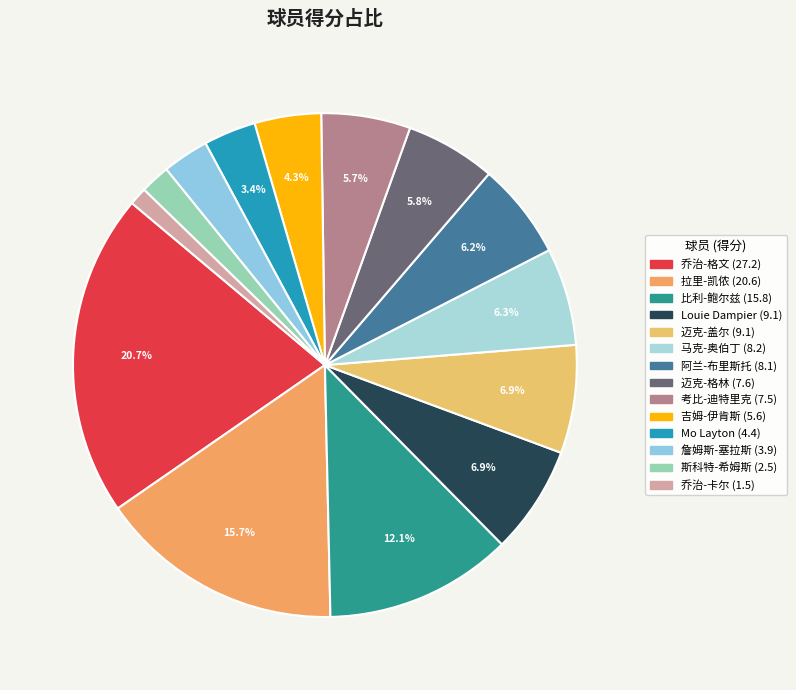

Combined, what portion of the pie is Louie Dampier and 乔治-卡尔?

8.1%